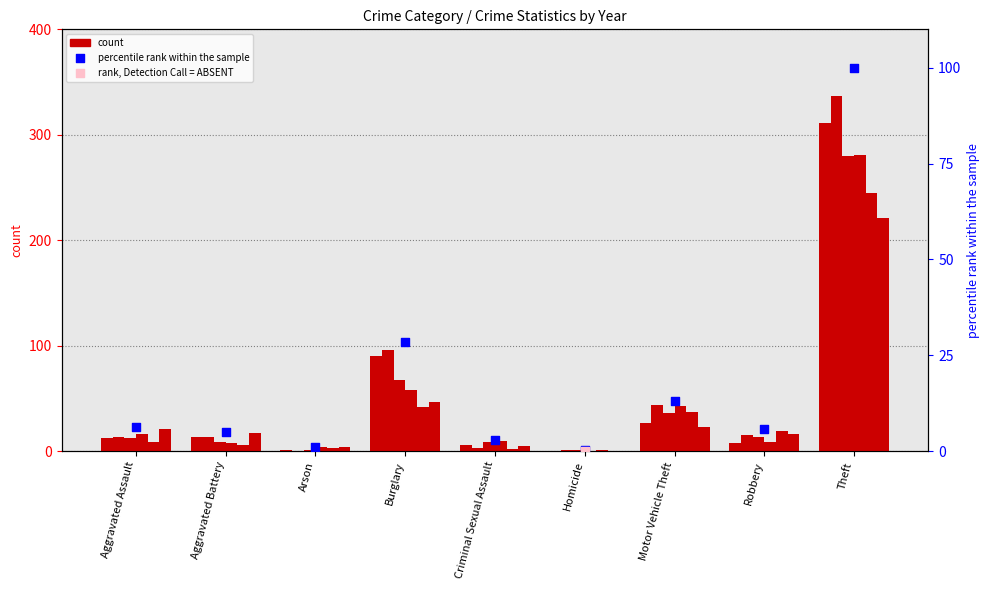

What is the ratio of the value at Robbery to the value at Burglary?

0.2